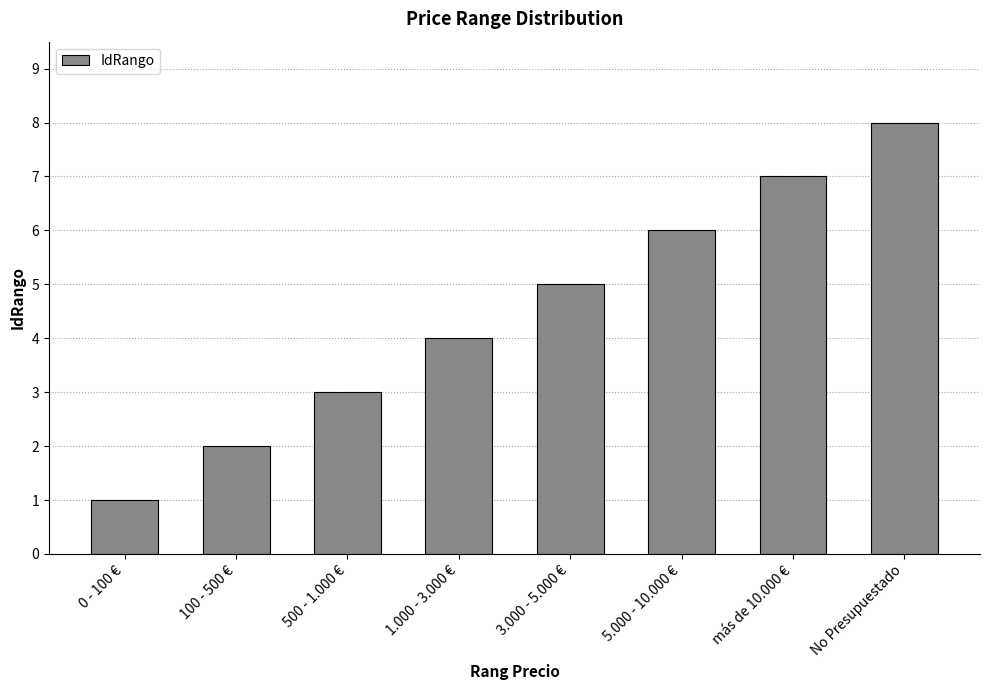

What is the change in value from 5.000 - 10.000 € to más de 10.000 €?

+1